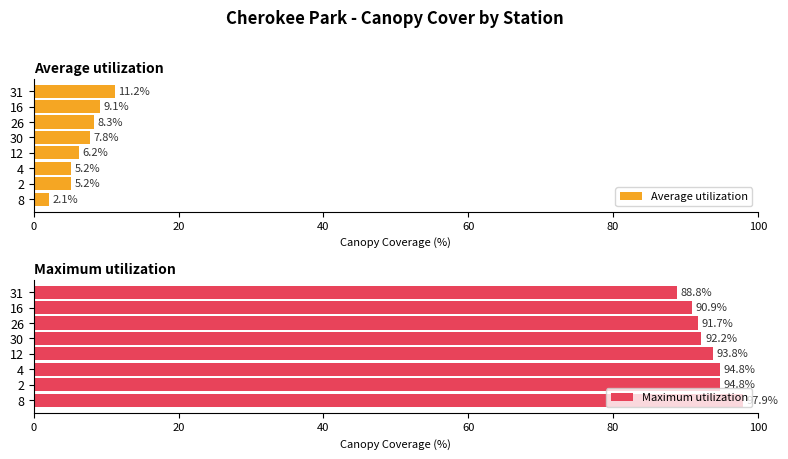

What is the sum of all Average utilization values?

55.1